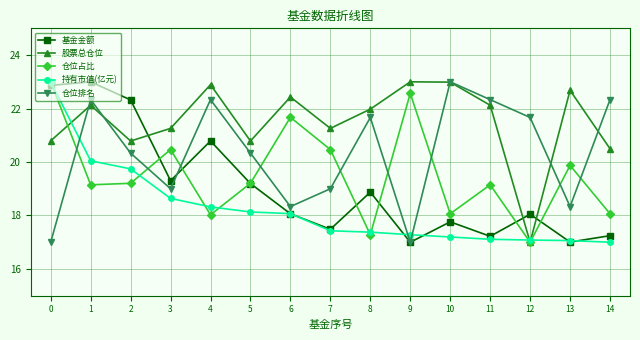

True or false: 基金金额 has more than 1 points higher than both neighbors.

True